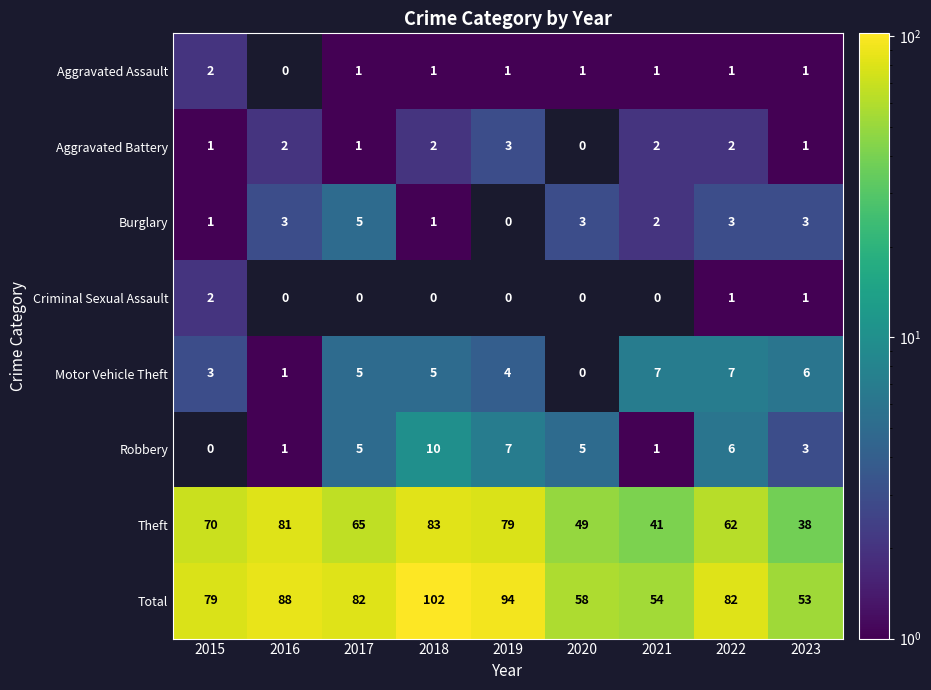

Between 2022 and 2015, which is larger?

2015